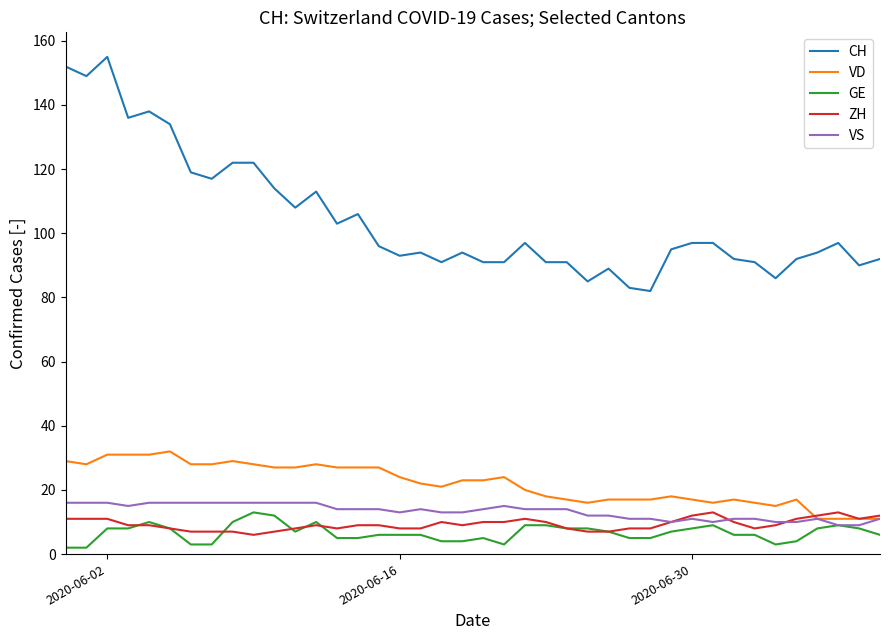

True or false: CH and VS intersect in this chart.

False